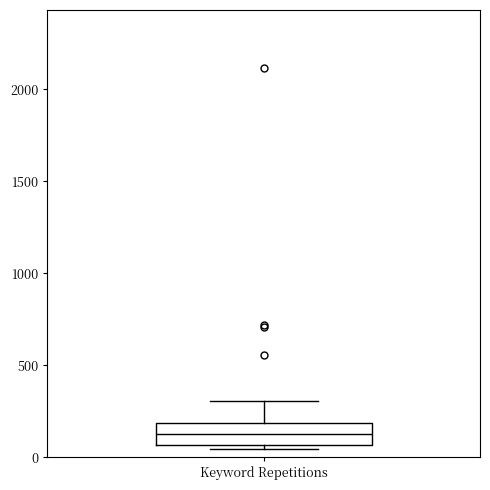

Read this box plot against the y-axis: the position of the median line, the range covered by the box, and the ends of both whiskers. The values are not printed on the chart, so give them approximately, as read against the axis.

median 150, box 50 to 200, whiskers 50 (just below the box's lower edge) to 300